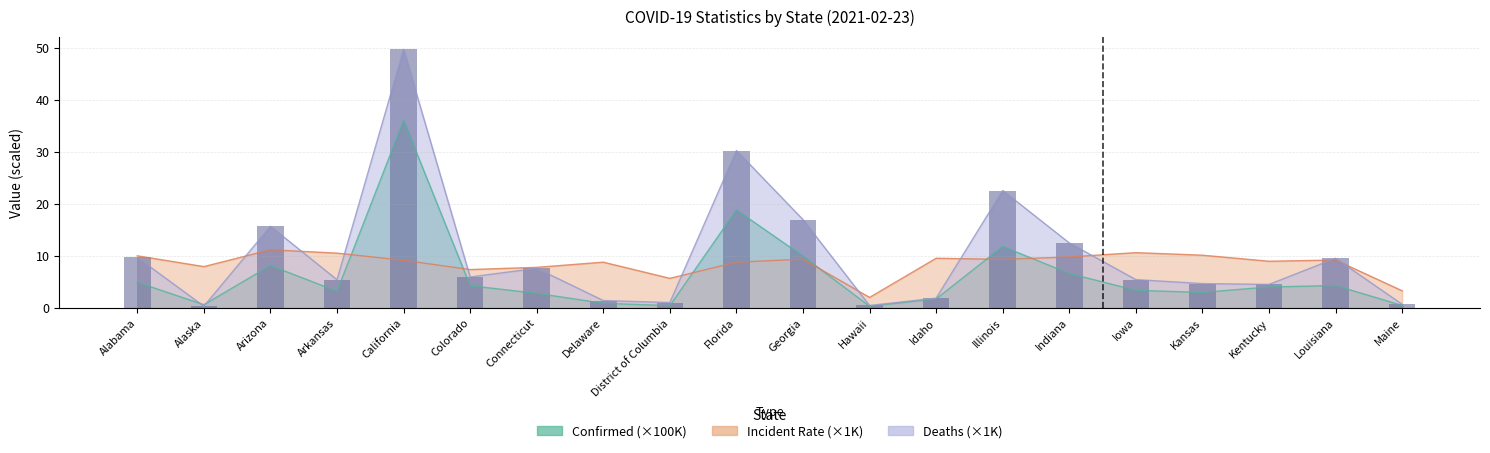

Rank the series by their maximum value, from highest to lowest.

Deaths, Confirmed, Incident_Rate